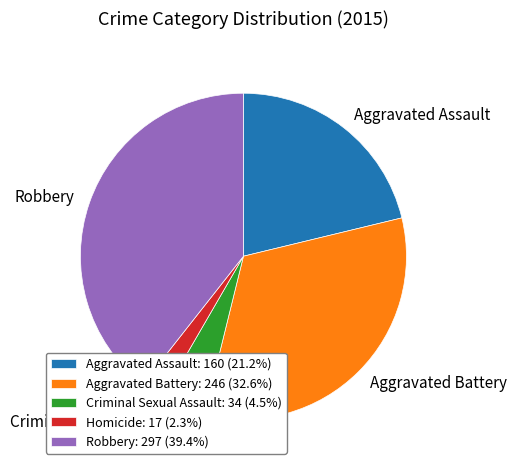

Does any single category account for the majority?

No